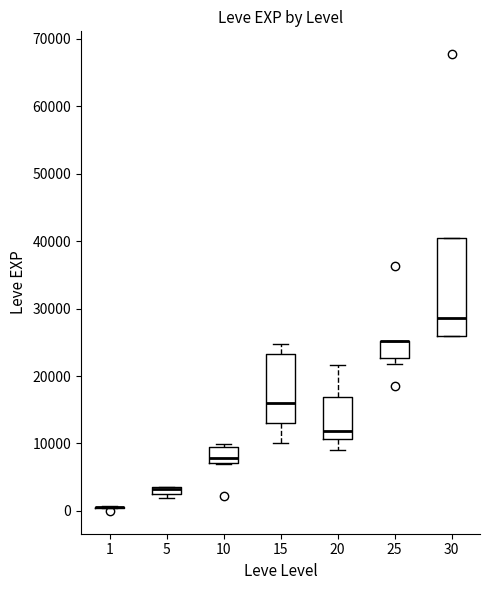

Comparing the boxes themselves (not the whiskers), which one is the tallest?

30